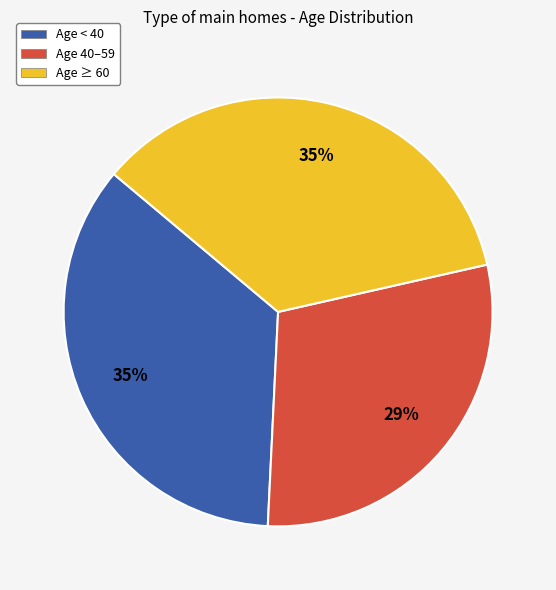

Combined, do Age < 40 and Age 40–59 account for over 50%?

Yes